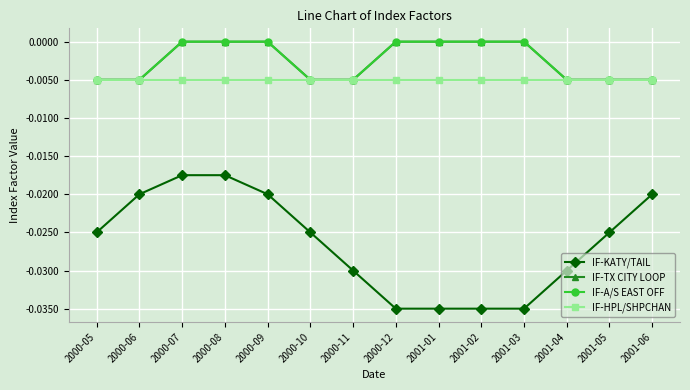

Does the chart have visible grid lines?

Yes